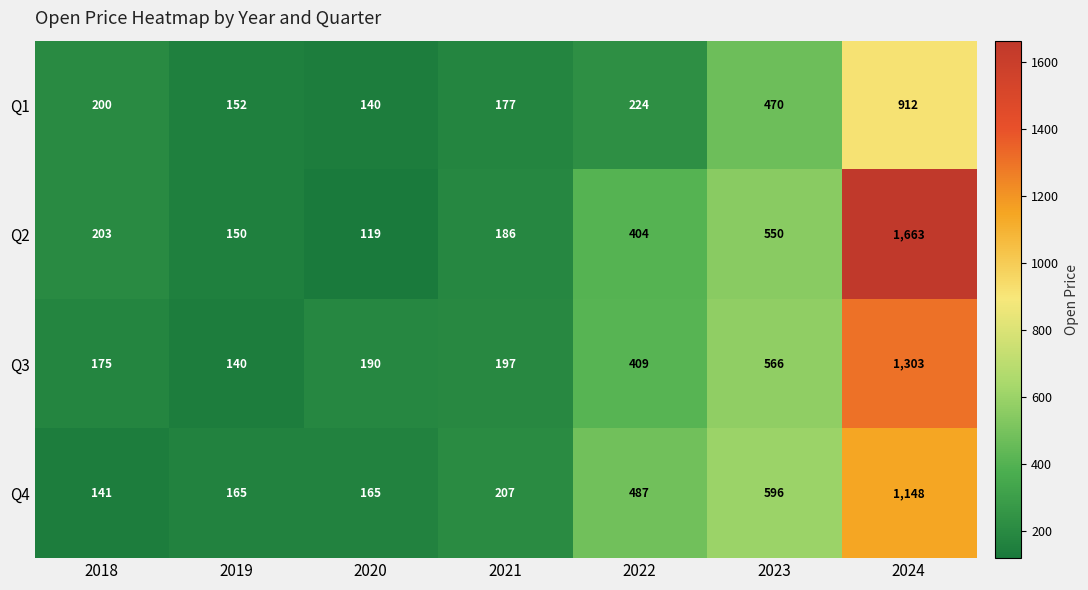

At which label is Q3 closest to 721?

2023